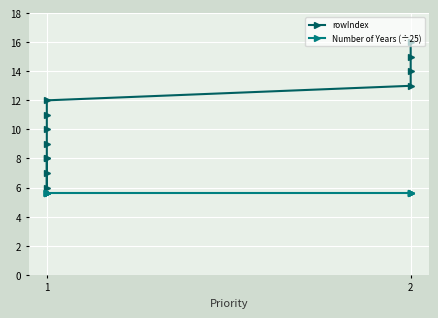

What is the value of the Number of Years (÷25) point at the 3rd from the left?

5.6